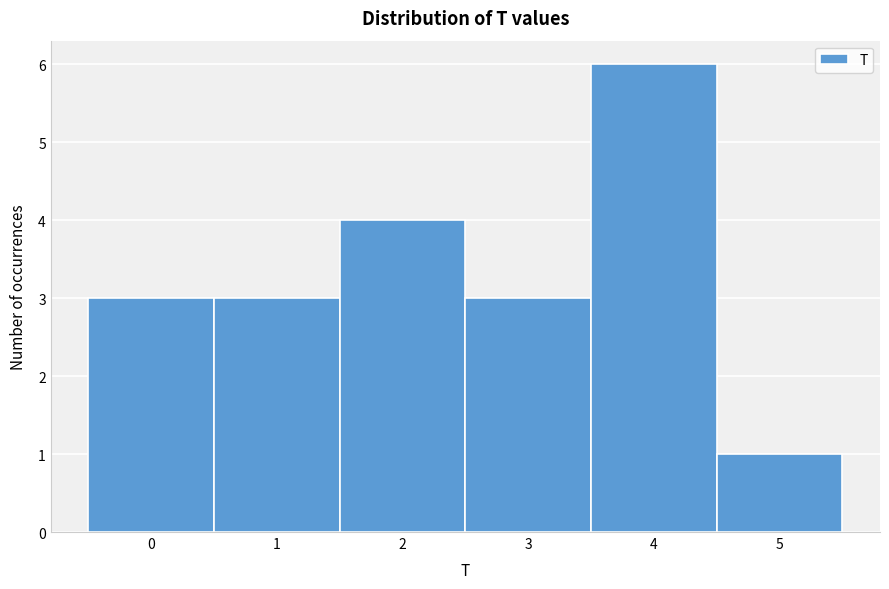

Reading left to right, transcribe this chart: for each bar, give the range it covers on the x-axis and its height. The values are not printed on the chart, so give them approximately, as read against the axis.

-0.5 to 0.5: 3
0.5 to 1.5: 3
1.5 to 2.5: 4
2.5 to 3.5: 3
3.5 to 4.5: 6
4.5 to 5.5: 1